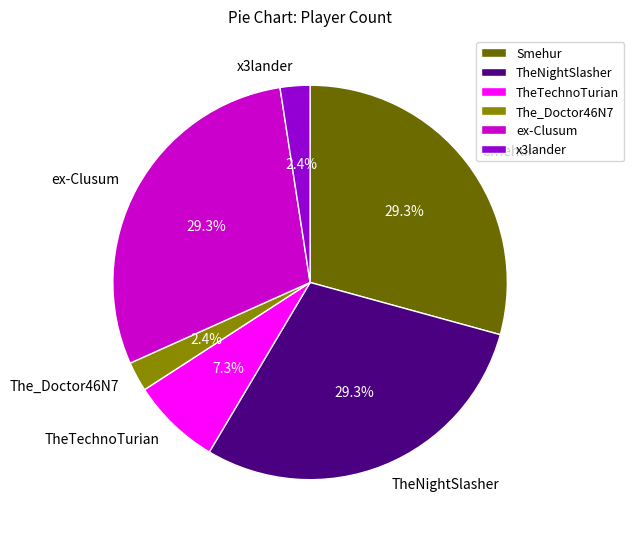

Combined, what portion of the pie is TheNightSlasher and The_Doctor46N7?

31.7%